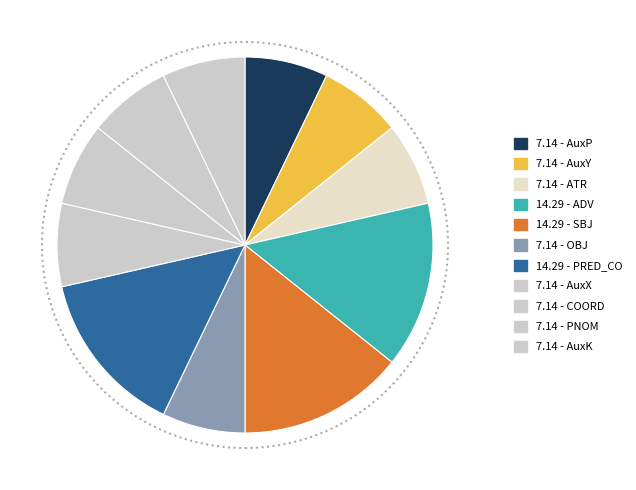

Count the number of slices in the pie.

11